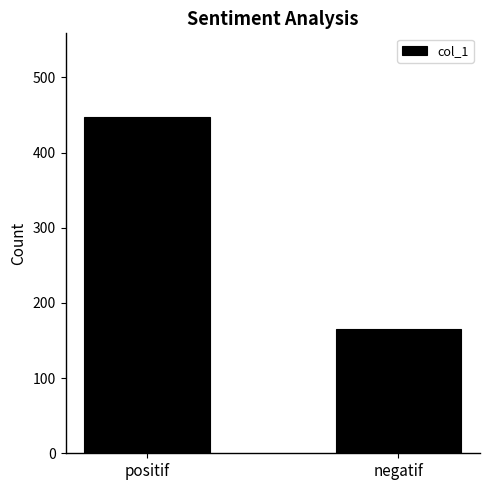

What is the change in value from positif to negatif?

-281